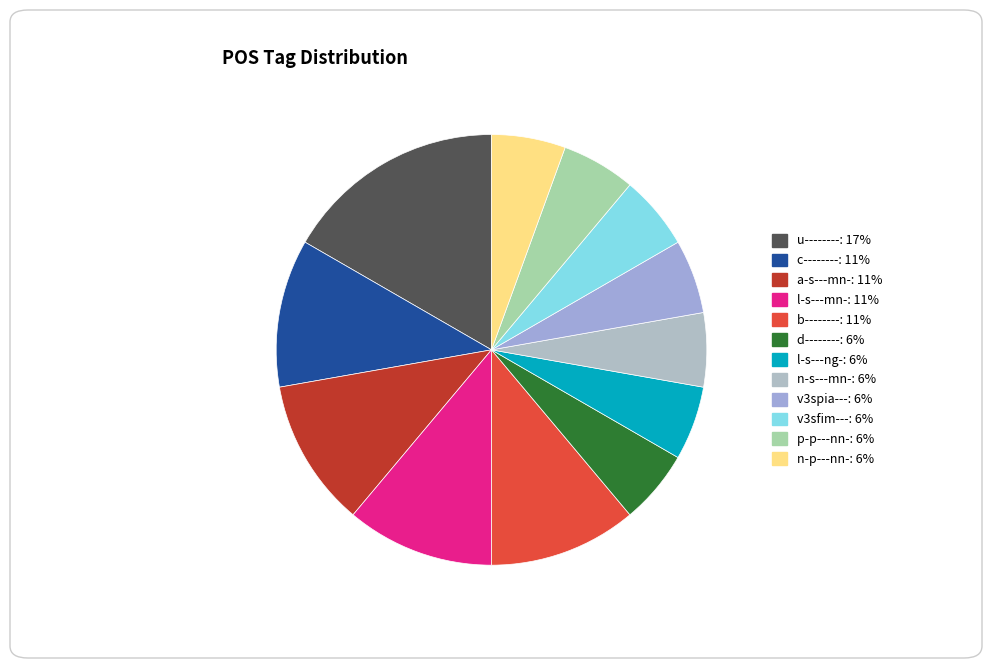

Count the number of slices in the pie.

12